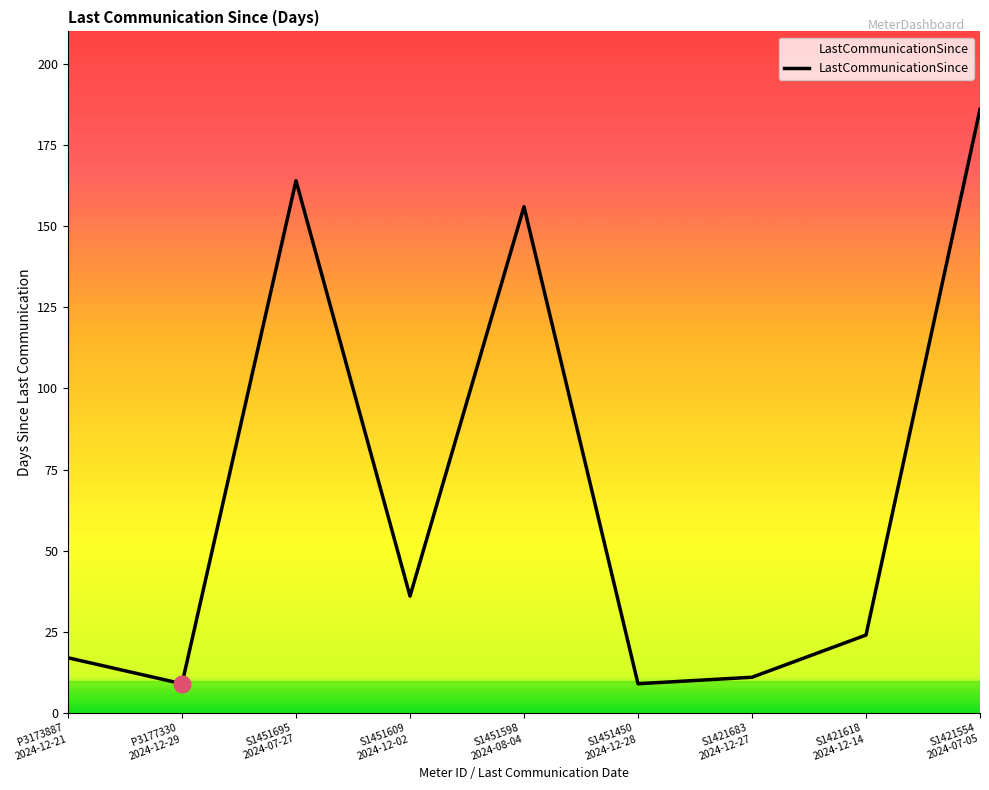

What is the greatest value displayed?

186